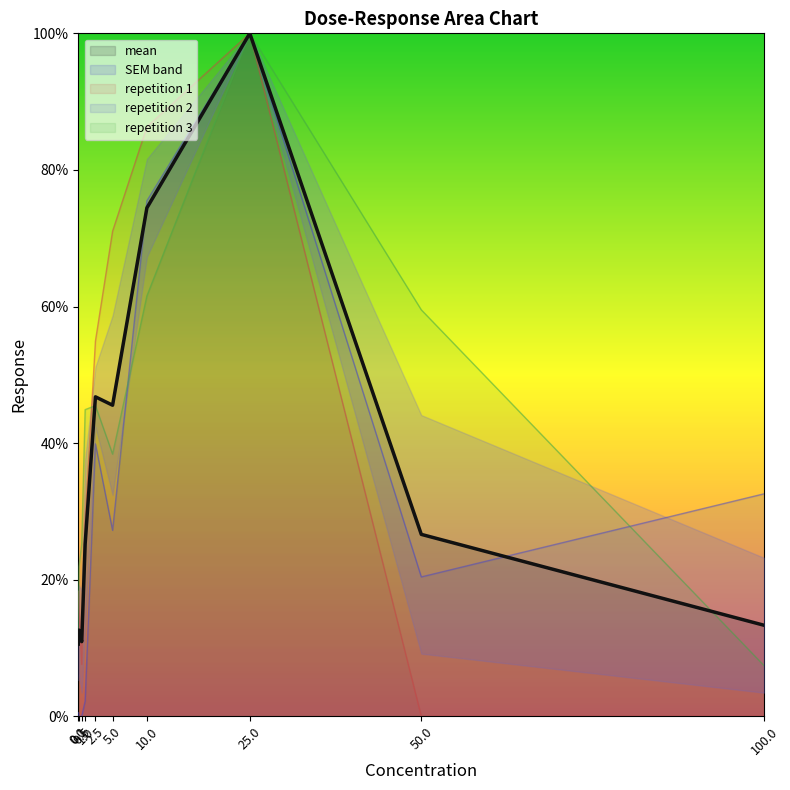

Where is the first local maximum?

0.1